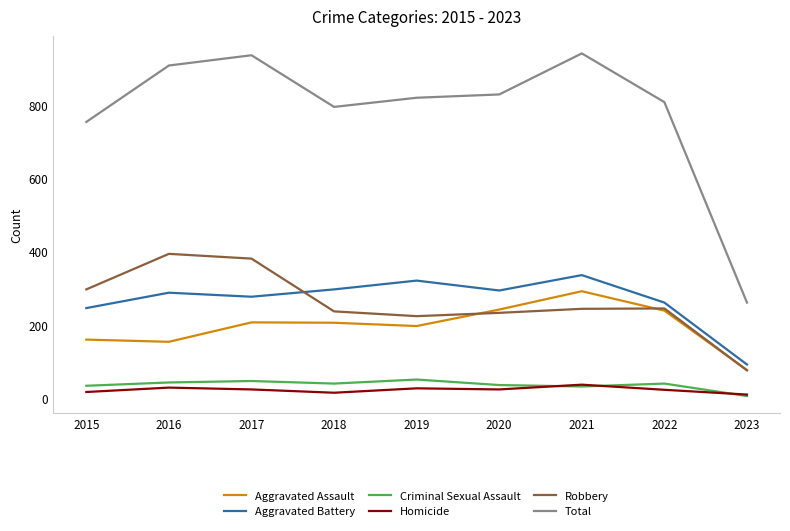

True or false: Robbery and Total cross at least once.

False